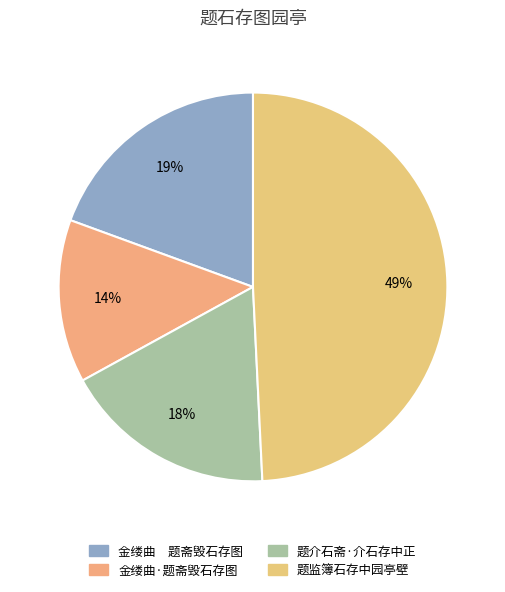

Is there any slice that represents more than half of the pie?

No